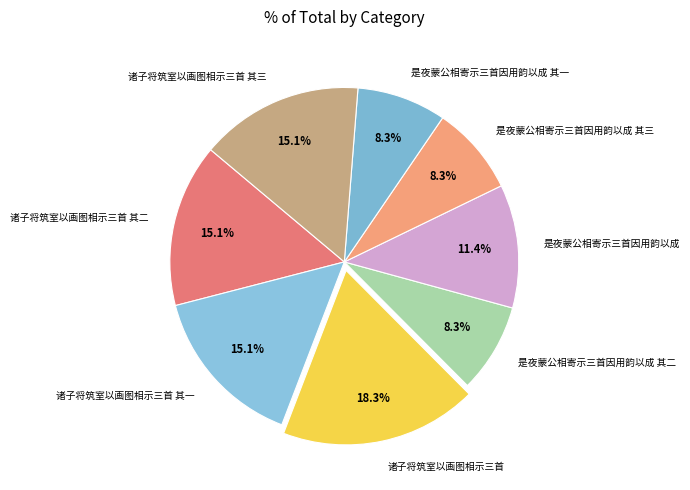

What is the total percentage of 是夜蒙公相寄示三首因用韵以成 and 诸子将筑室以画图相示三首?

29.7%